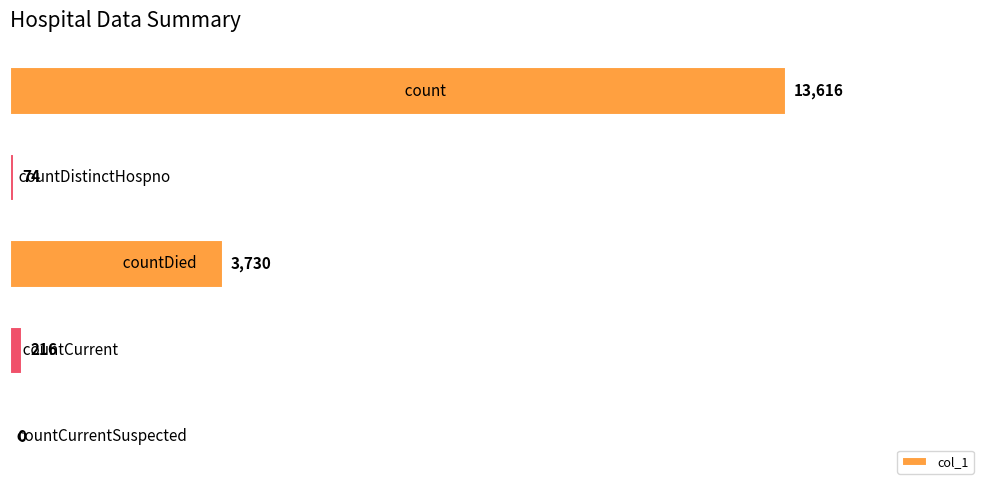

How many distinct data groups are displayed?

1